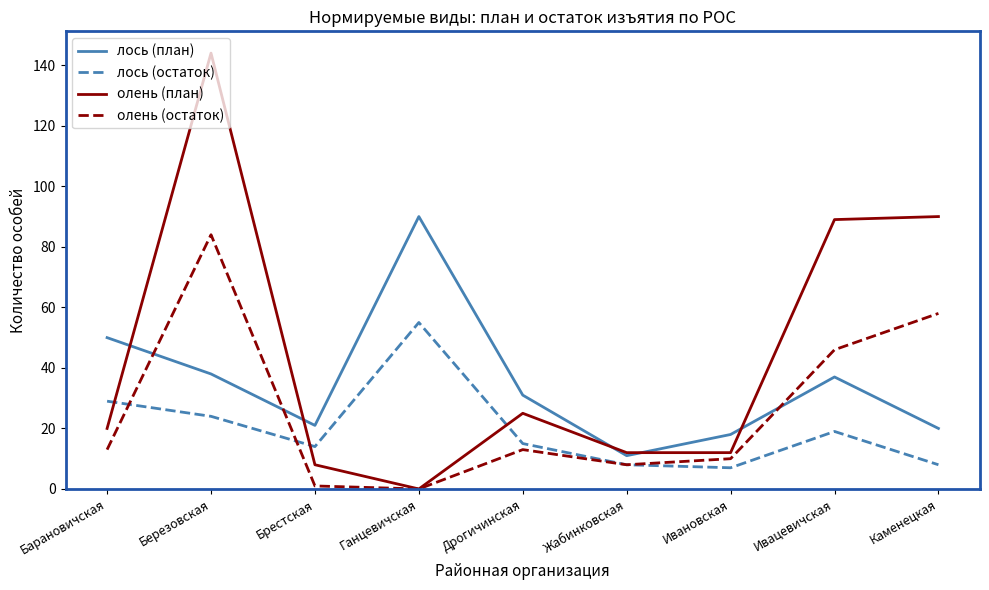

Is it true that олень (план) equals 12 at Жабинковская?

True